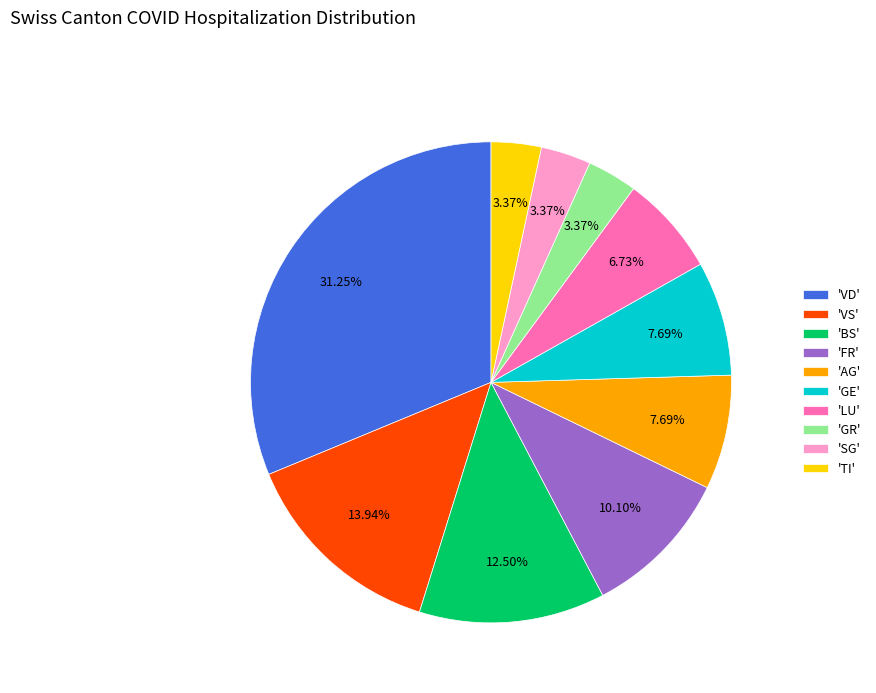

Which slice is the largest?

'VD'